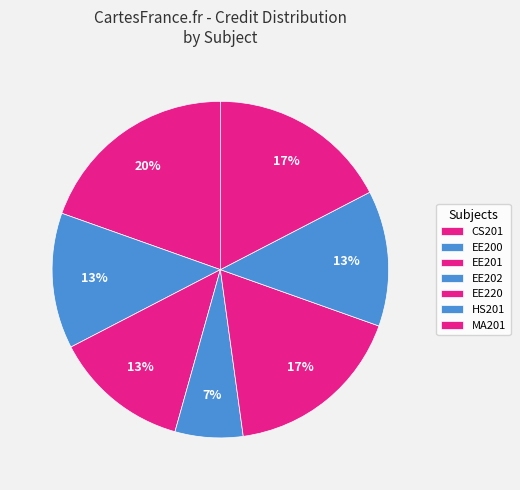

What percentage is the EE202 slice, to the nearest percent?

7%